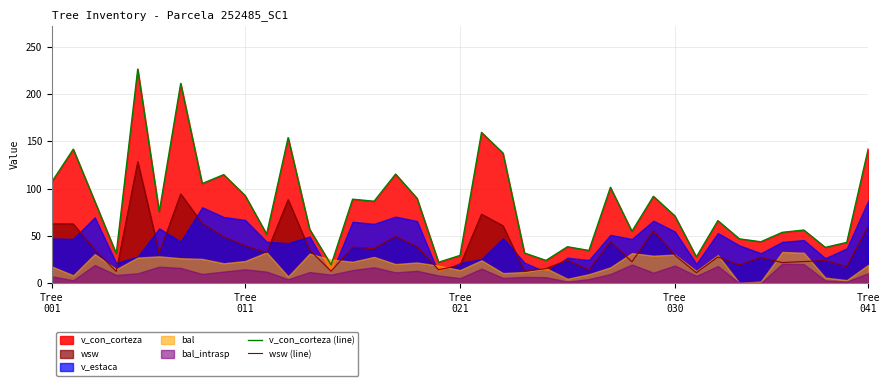

What is the maximum value for wsw (line)?

128.4